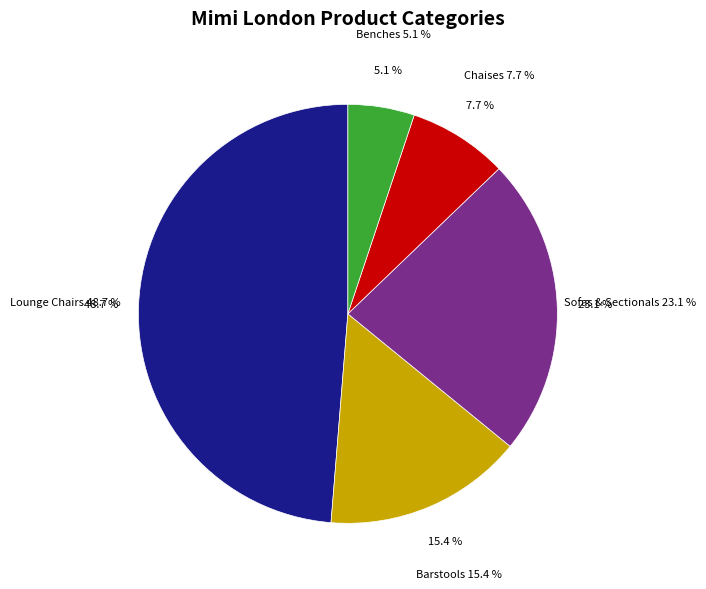

What percentage is the Sofas & Sectionals slice, to the nearest percent?

23%